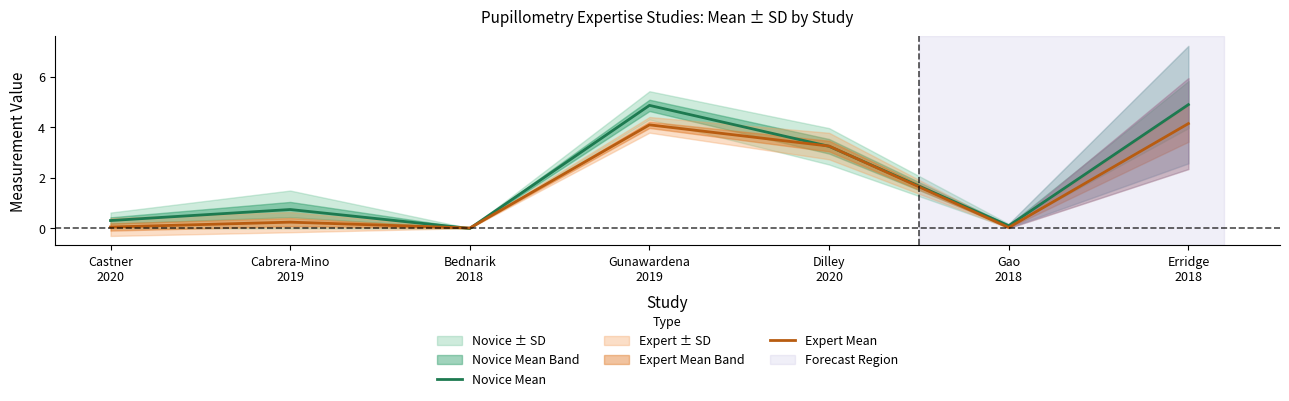

Is the value of Novice Mean at Gao
2018 greater than the value of Expert Mean at Gao
2018?

Yes